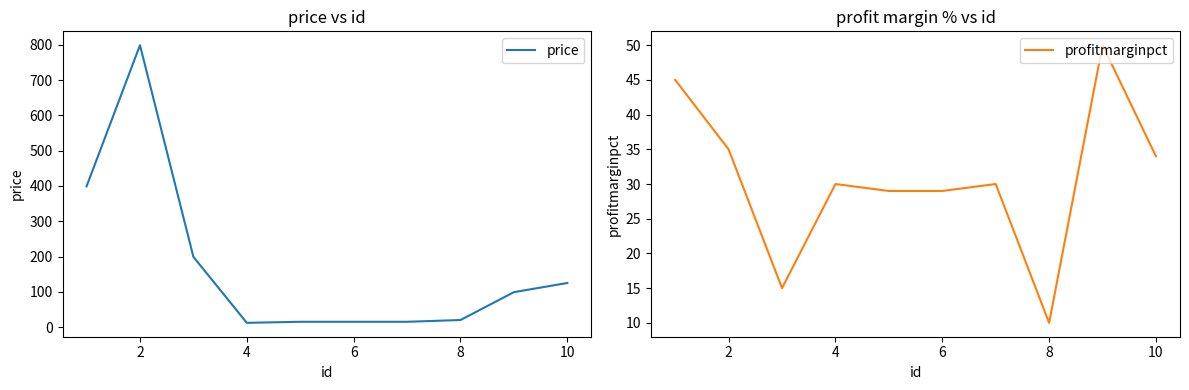

What is the lowest value of the profitmarginpct series?

10